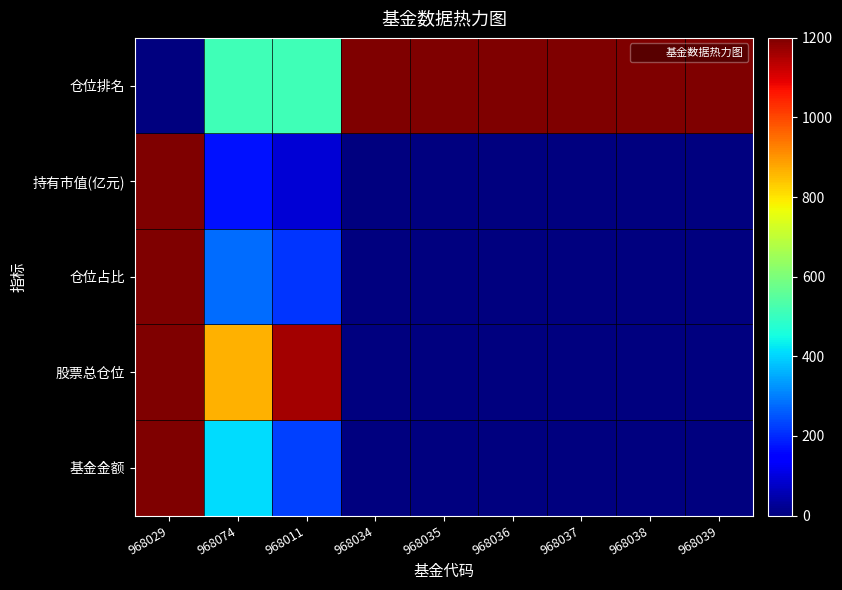

Reading right to left, extract all data points from this chart.

基金金额: 968039=0.0	968038=0.0	968037=0.0	968036=0.0	968035=0.0	968034=0.0	968011=227.6	968074=409.8	968029=1200.0
股票总仓位: 968039=0.0	968038=0.0	968037=0.0	968036=0.0	968035=0.0	968034=0.0	968011=1160.6	968074=864.4	968029=1200.0
仓位占比: 968039=0.0	968038=0.0	968037=0.0	968036=0.0	968035=0.0	968034=0.0	968011=214.5	968074=277.5	968029=1200.0
持有市值(亿元): 968039=0.0	968038=0.0	968037=0.0	968036=0.0	968035=0.0	968034=0.0	968011=89.4	968074=173.1	968029=1200.0
仓位排名: 968039=1200.0	968038=1200.0	968037=1200.0	968036=1200.0	968035=1200.0	968034=1200.0	968011=514.3	968074=514.3	968029=0.0